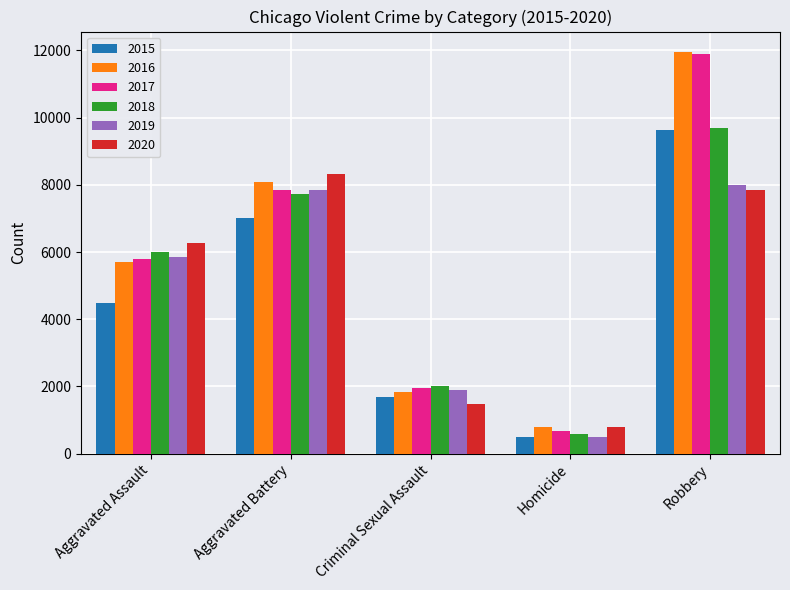

What are all the series names shown in the legend?

2015, 2016, 2017, 2018, 2019, 2020